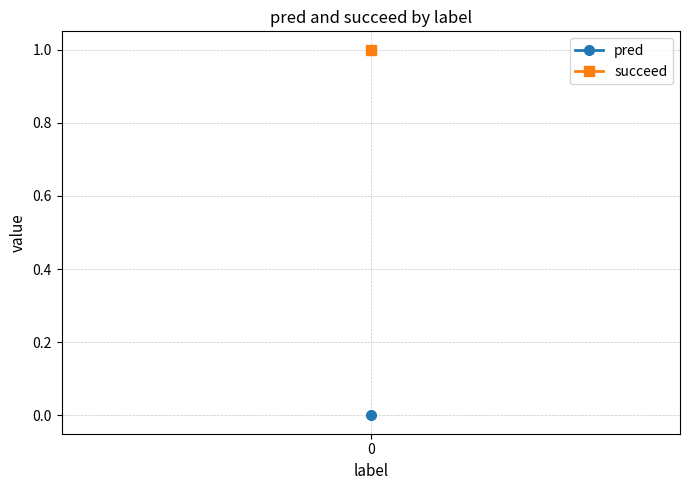

Reading left to right, list all the values displayed in this chart.

pred: 0	0	0	0	0	0	0	0	0	0	0	0	0	0	0	0	0	0	0	0	0	0	0	0	0	0	0	0	0	0
succeed: 1	1	1	1	1	1	1	1	1	1	1	1	1	1	1	1	1	1	1	1	1	1	1	1	1	1	1	1	1	1